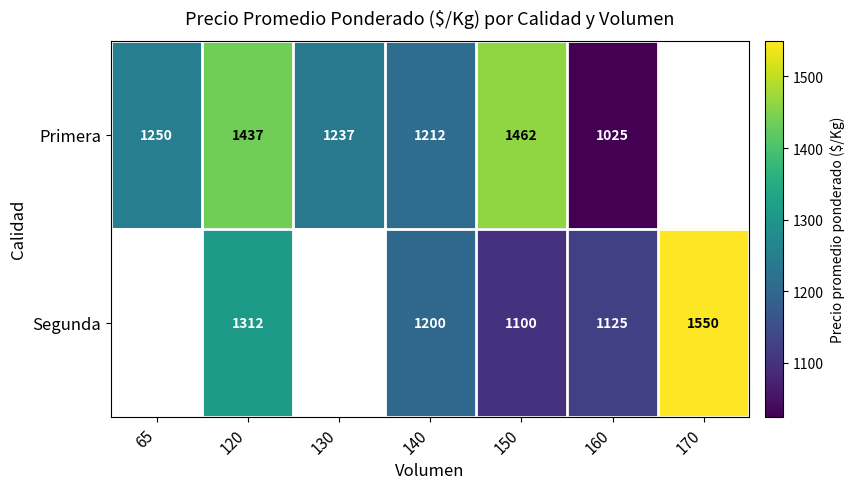

The Segunda series shows 2281.0 at 120. True or false?

False